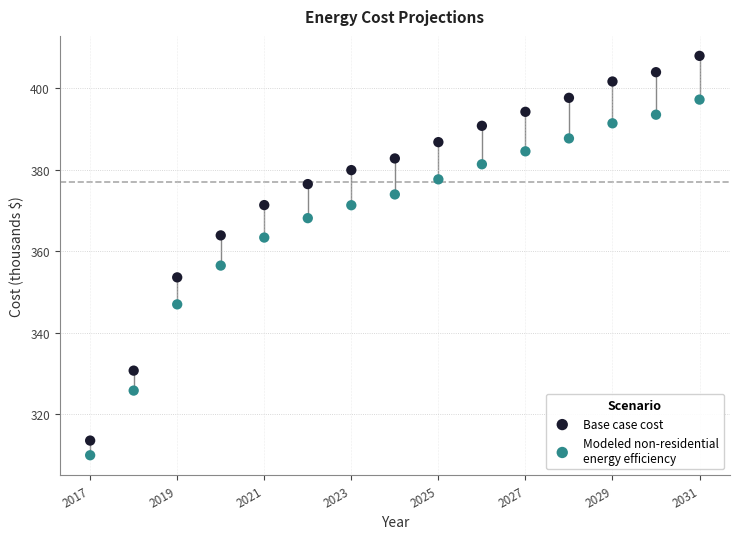

Across all data points, what is the range of X values (max minus min)?

14.0